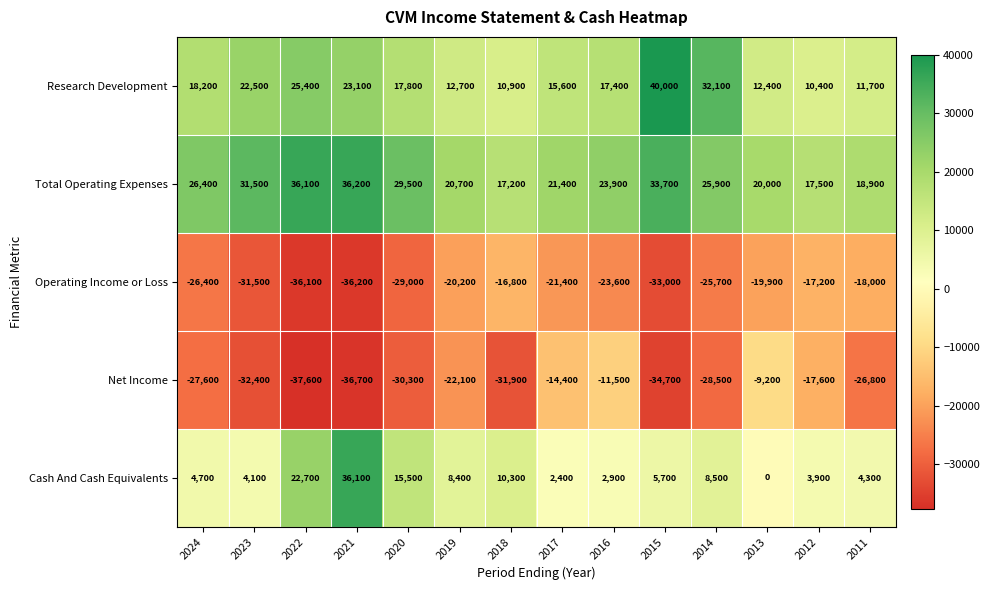

At how many categories does at least one series exceed 31192?

5